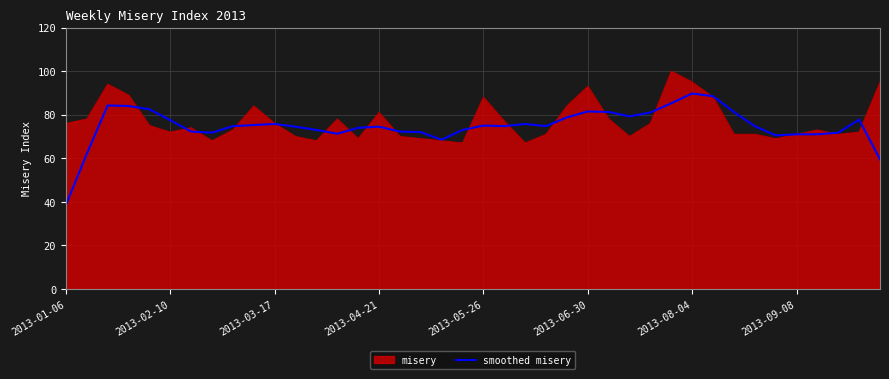

What is the minimum value shown in the chart?

38.5